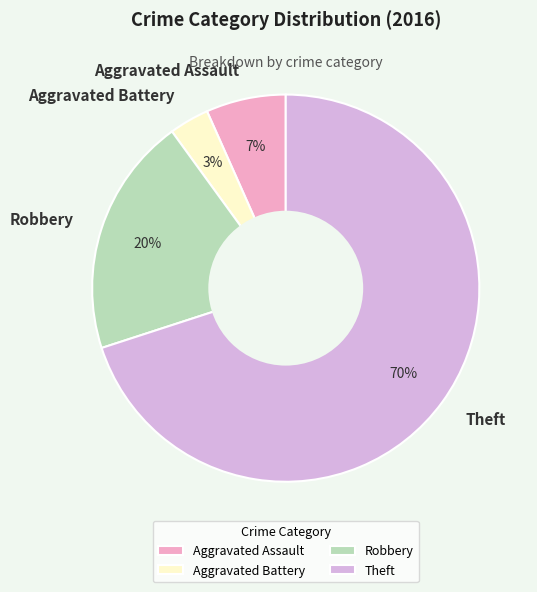

Does Robbery account for over 50% of the chart?

No